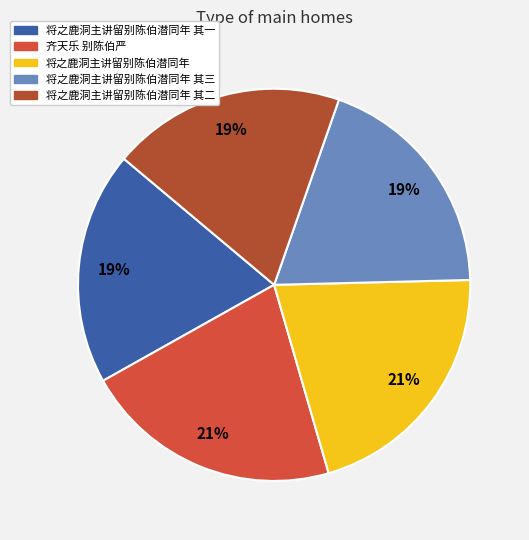

To the nearest percent, what is the difference between the largest and smallest slice percentages?

2%